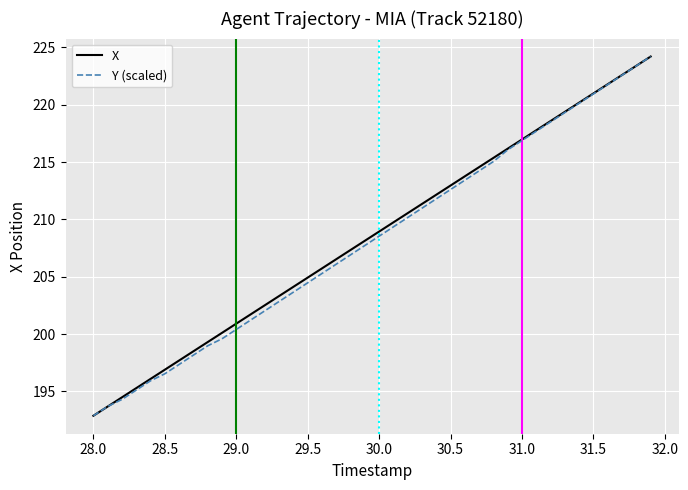

What is the highest value of the Y (scaled) series?

224.2